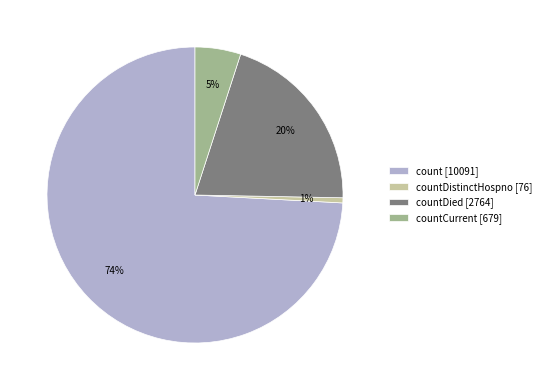

To the nearest percent, what is the average slice percentage?

25%